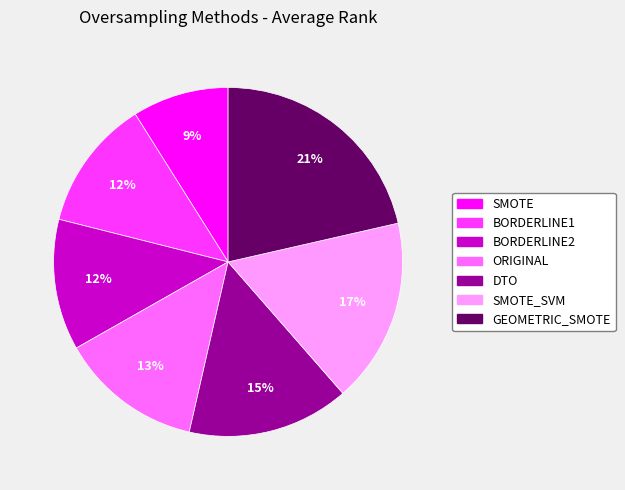

What percentage is the GEOMETRIC_SMOTE slice, to the nearest percent?

21%